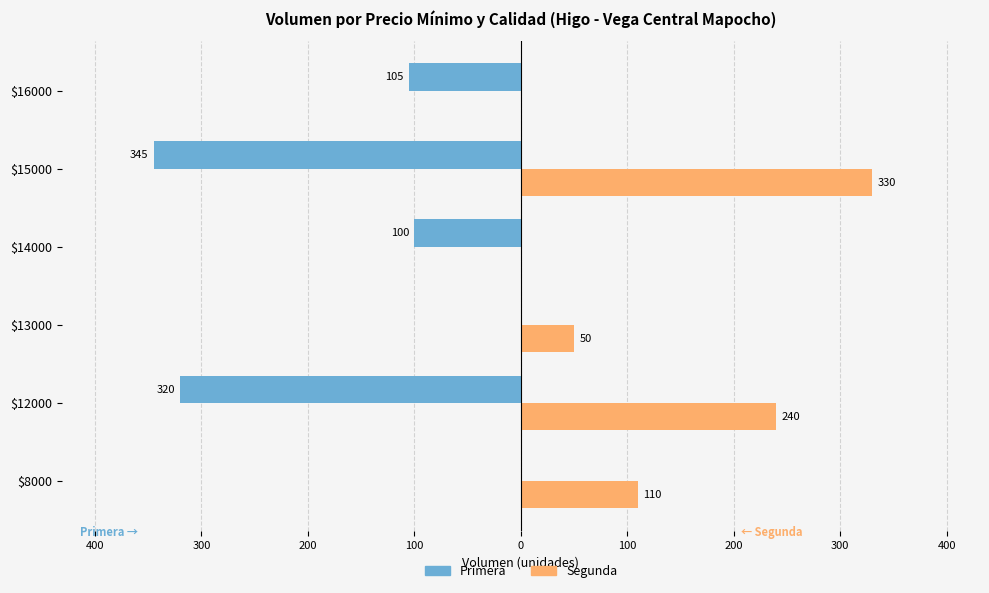

What are all the series names shown in the legend?

Primera, Segunda